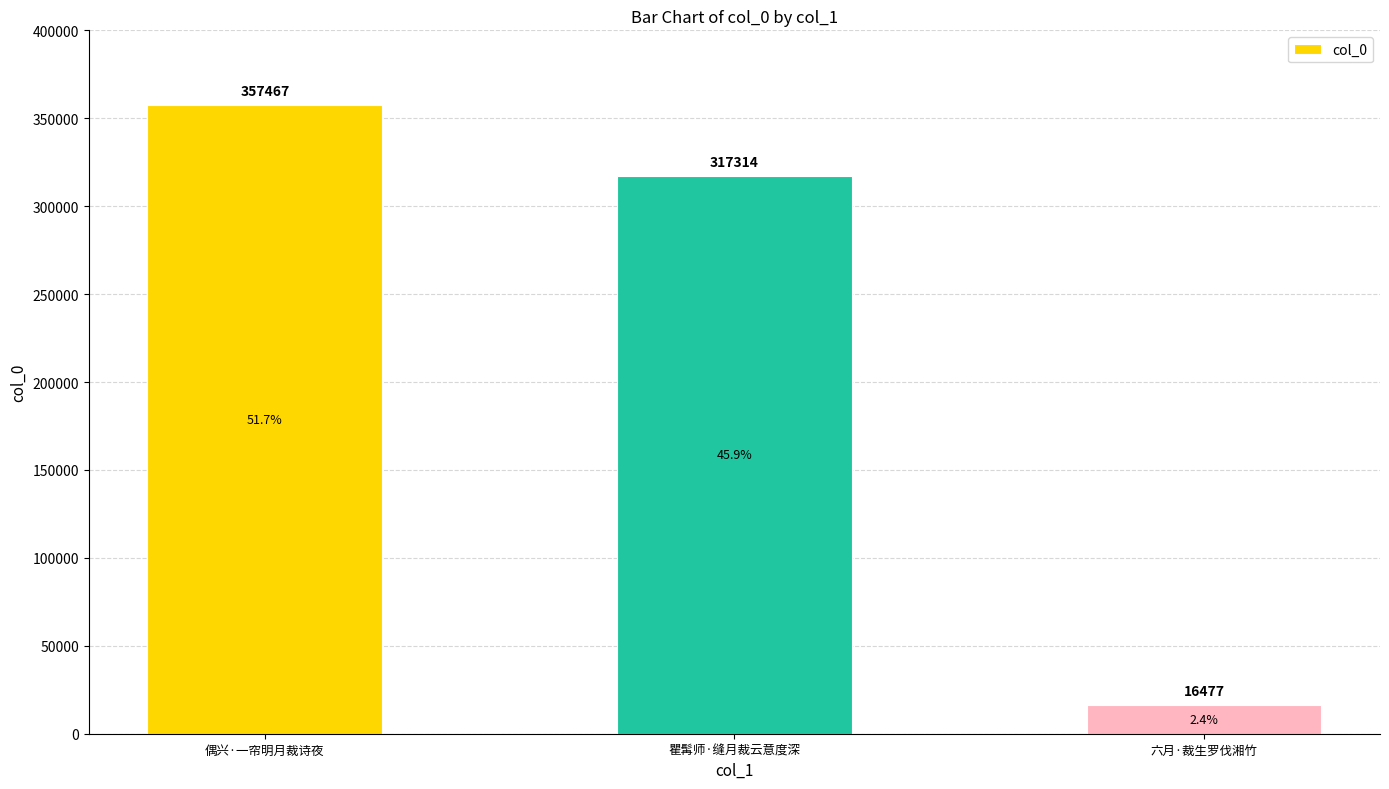

The chart shows a value of 317314 at 瞿髯师·缝月裁云意度深. True or false?

True